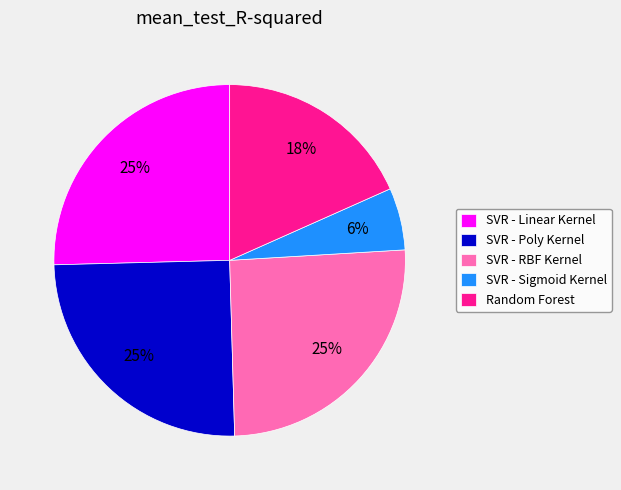

Do SVR - Poly Kernel and Random Forest together represent more than half of the pie?

No